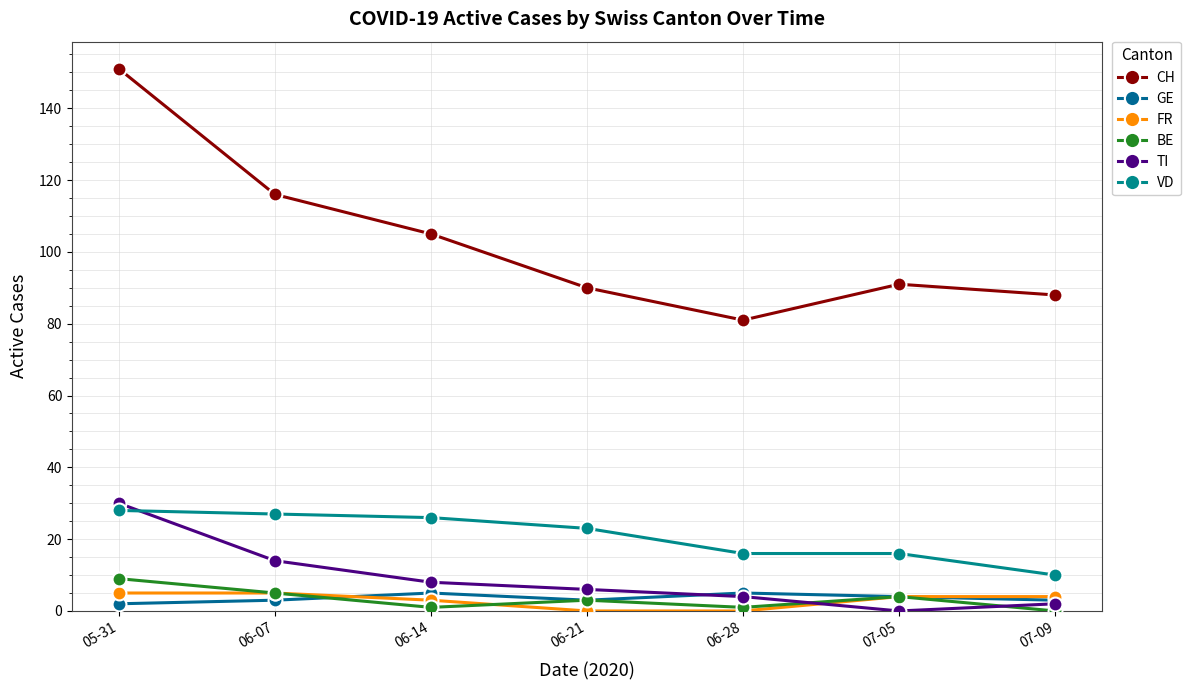

True or false: VD and GE intersect in this chart.

False